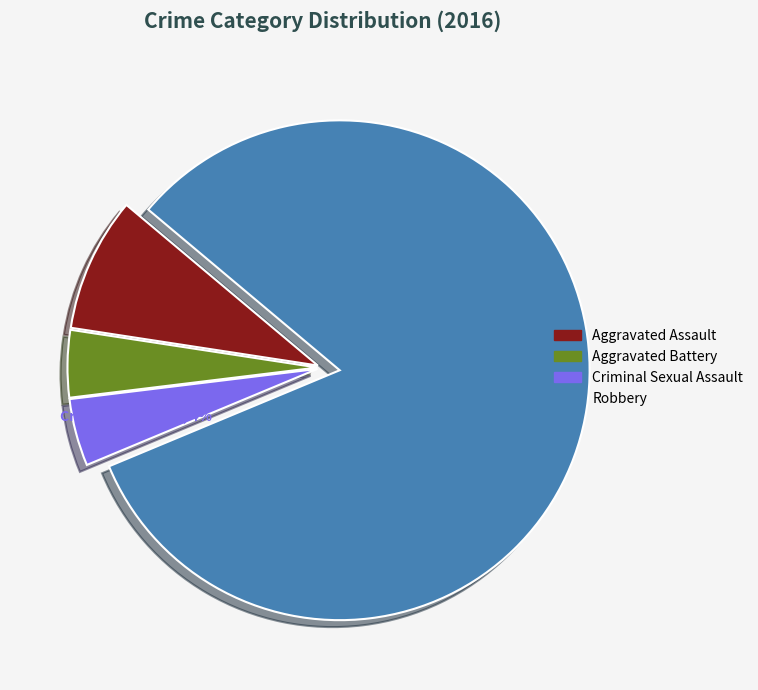

True or false: Aggravated Assault accounts for 17% of the total.

False